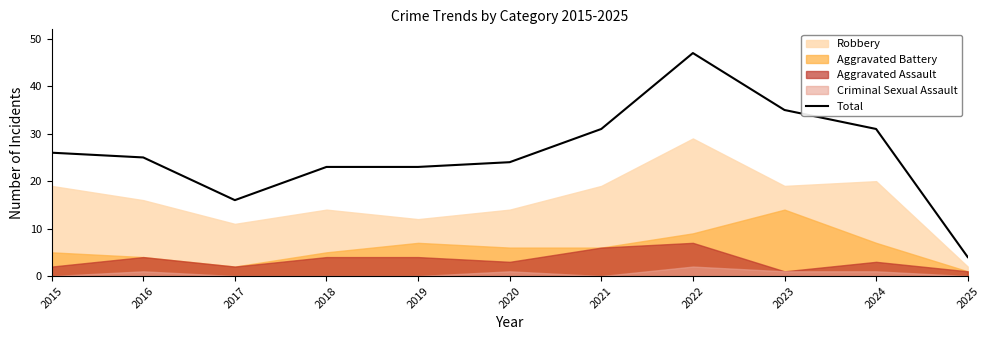

At which category does the data reach its first local valley?

2017